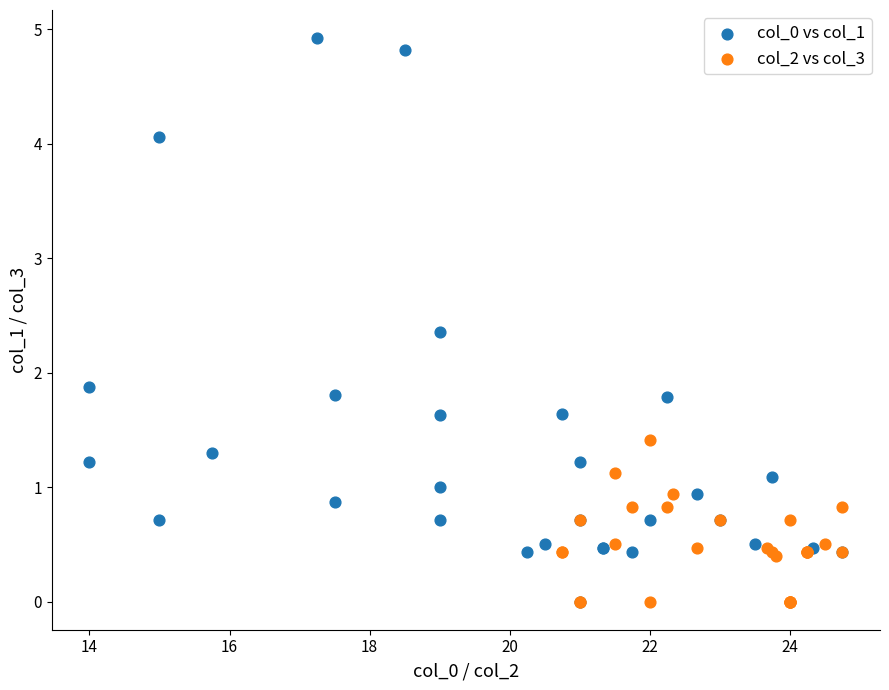

What are all the series names shown in the legend?

col_0 vs col_1, col_2 vs col_3